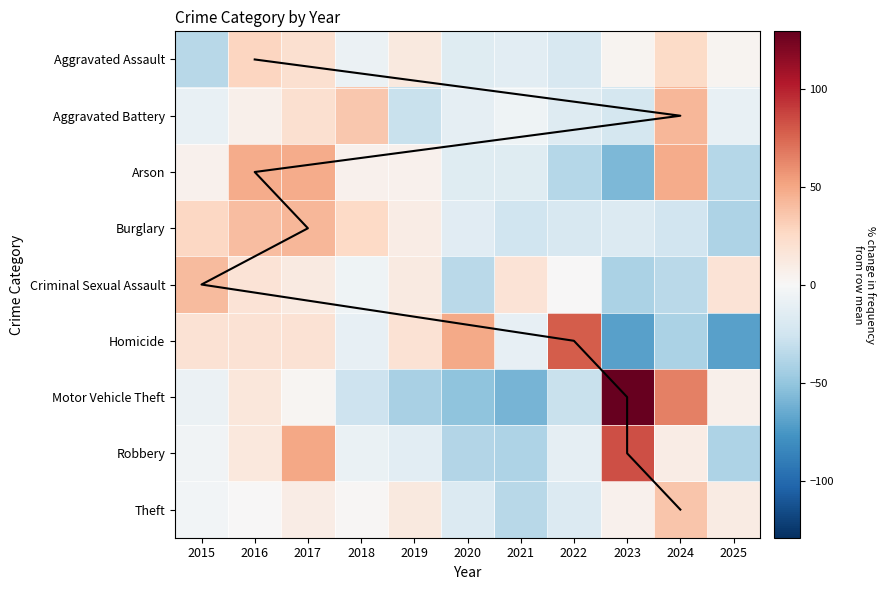

At which label is Theft closest to 0?

2016